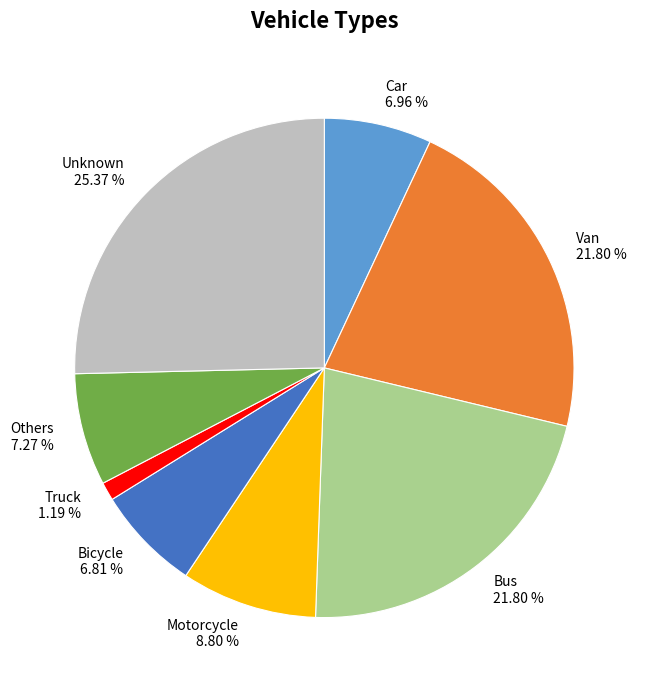

Is it true that Bicycle is 7% of the pie?

True